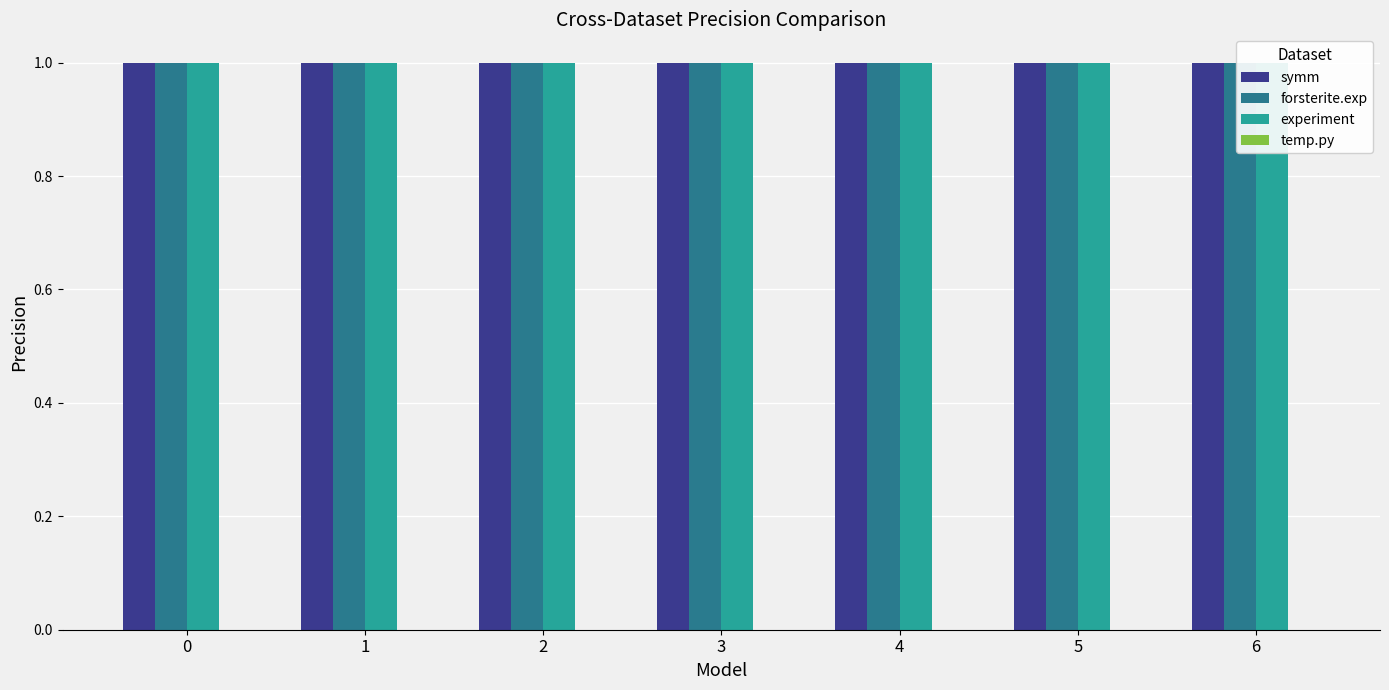

What is the spread (max minus min) of values at 5?

1